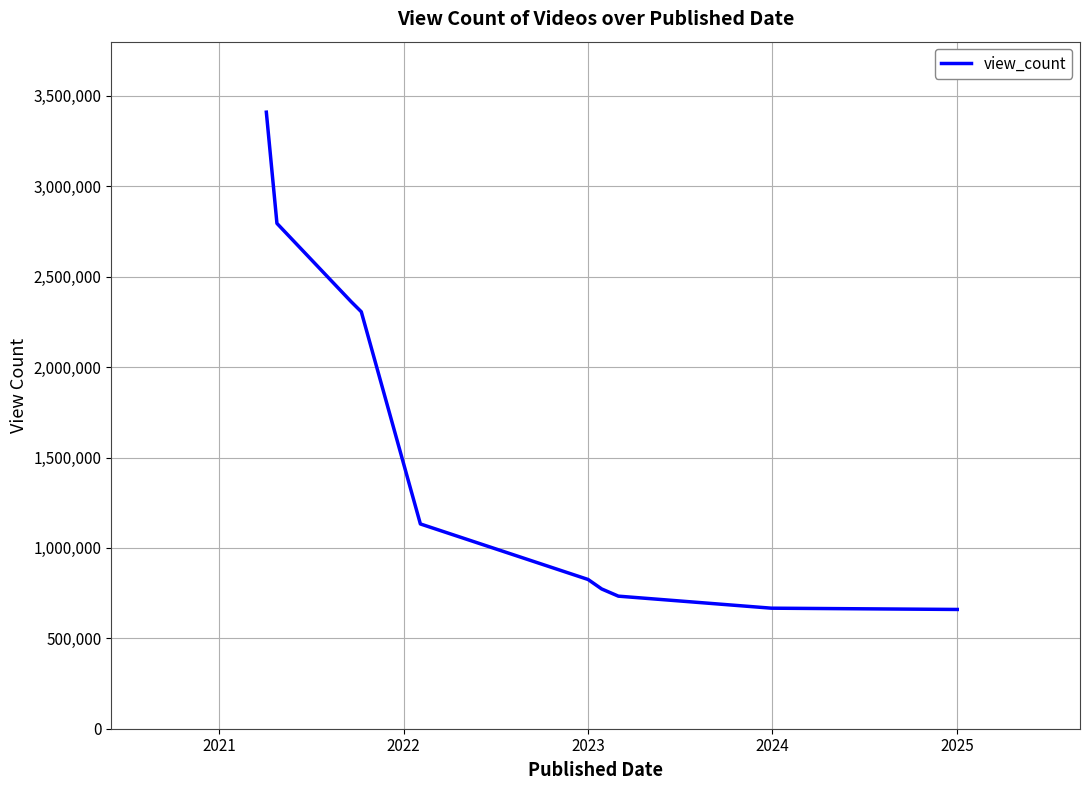

What is the smallest value displayed?

659634